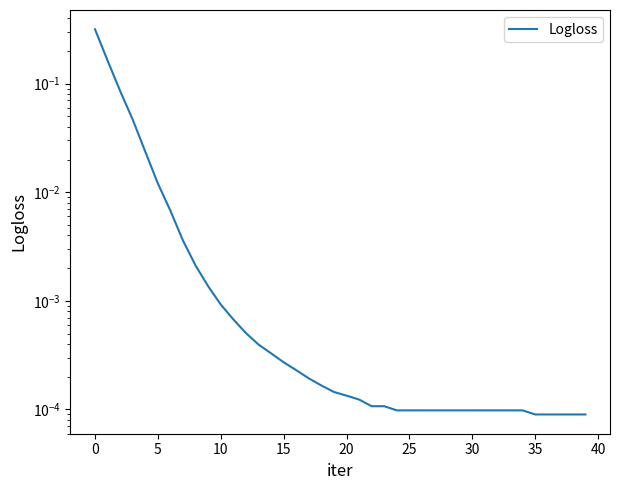

At which label is the value closest to 0?

35